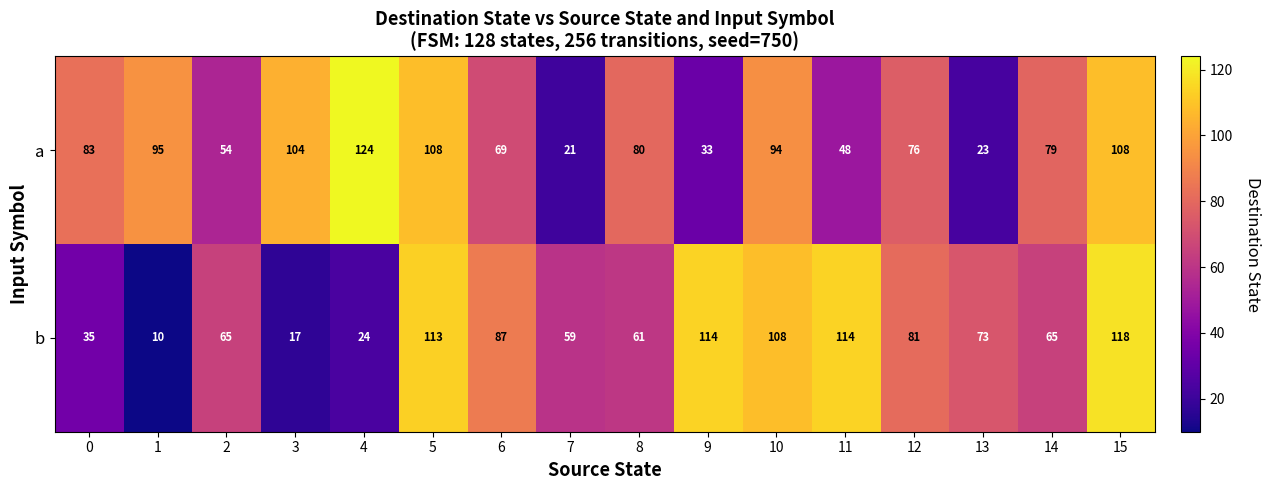

At which label does b first exceed 73?

5